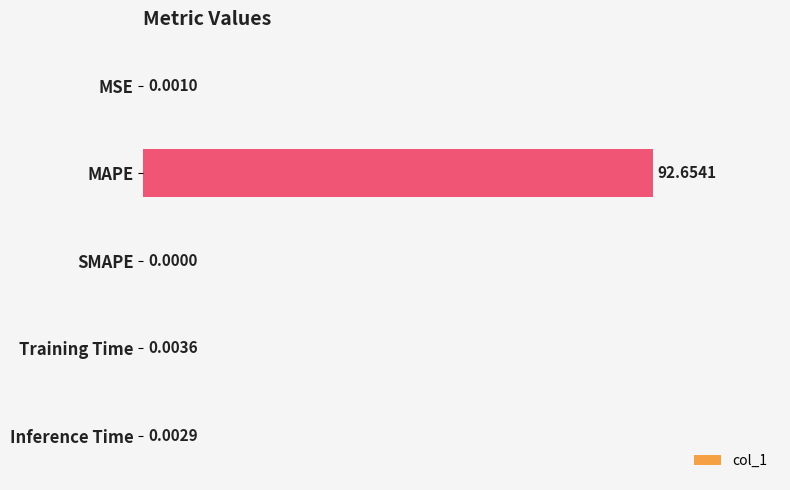

Where is the data nearest to the value 46?

Training Time